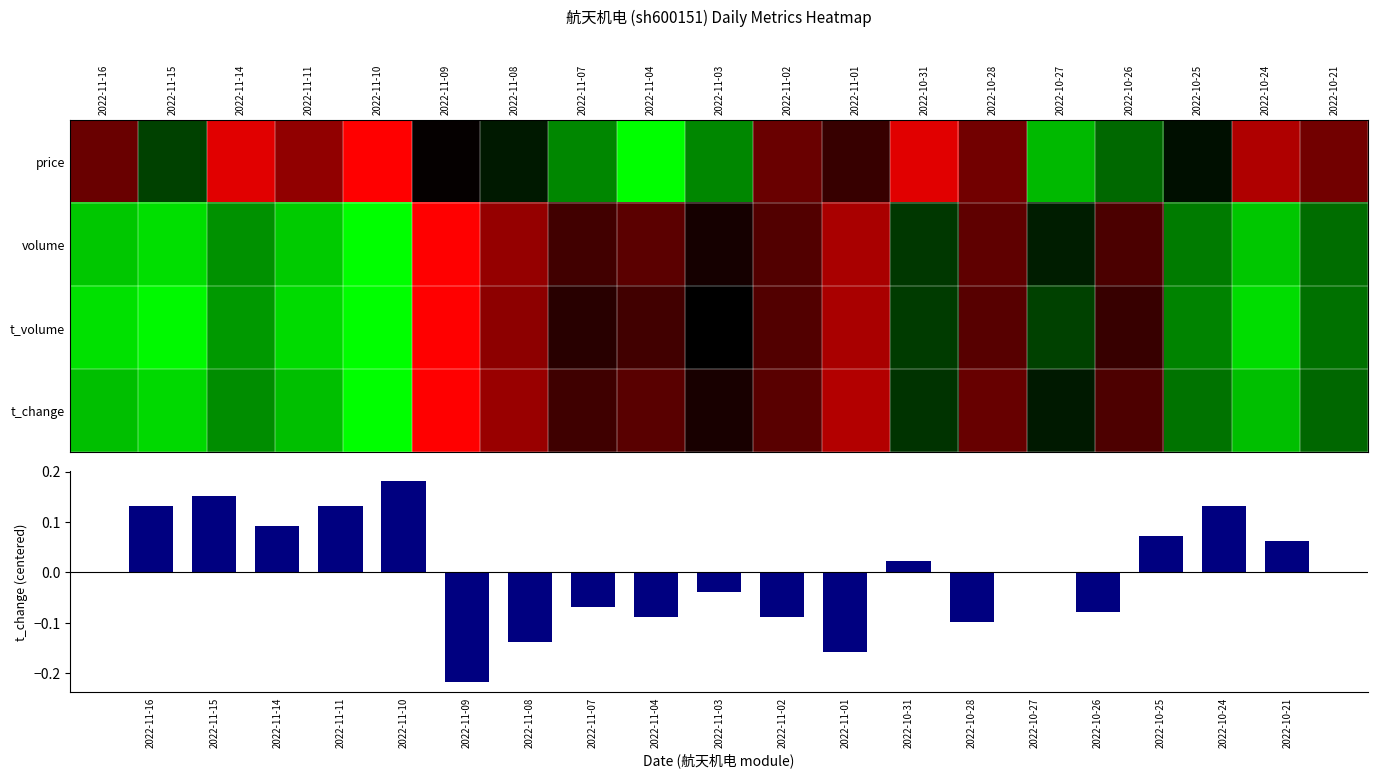

At 2022-10-31, list the series in order from largest to smallest.

t_volume, volume, t_change, t_change (centered), price